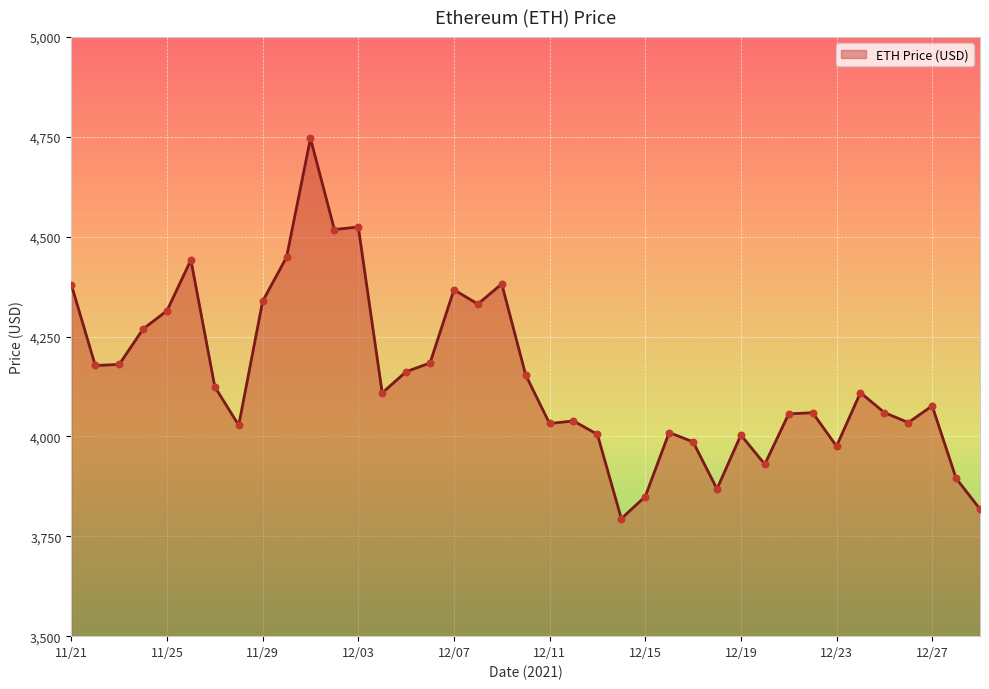

What is the minimum value shown in the chart?

3794.3